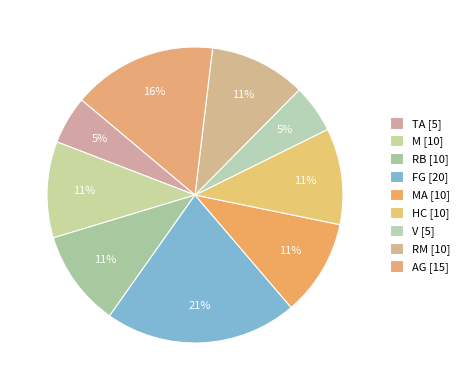

To the nearest percent, what is the average slice percentage?

11%